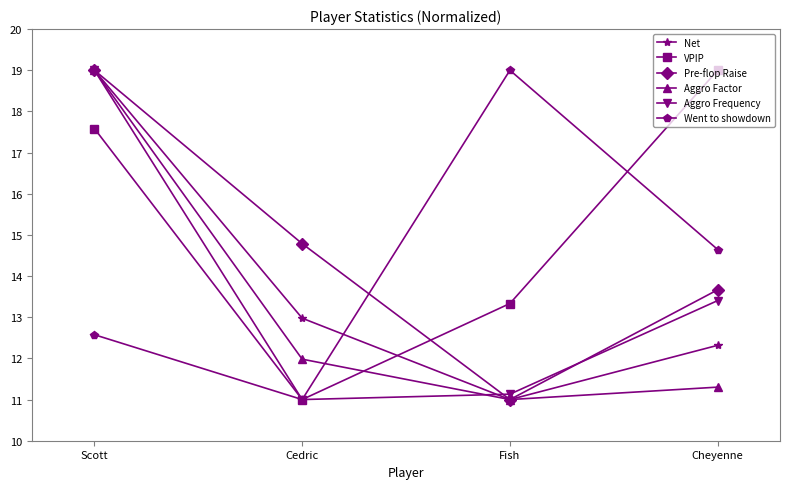

The value of Aggro Frequency at Fish is 11.1. True or false?

True